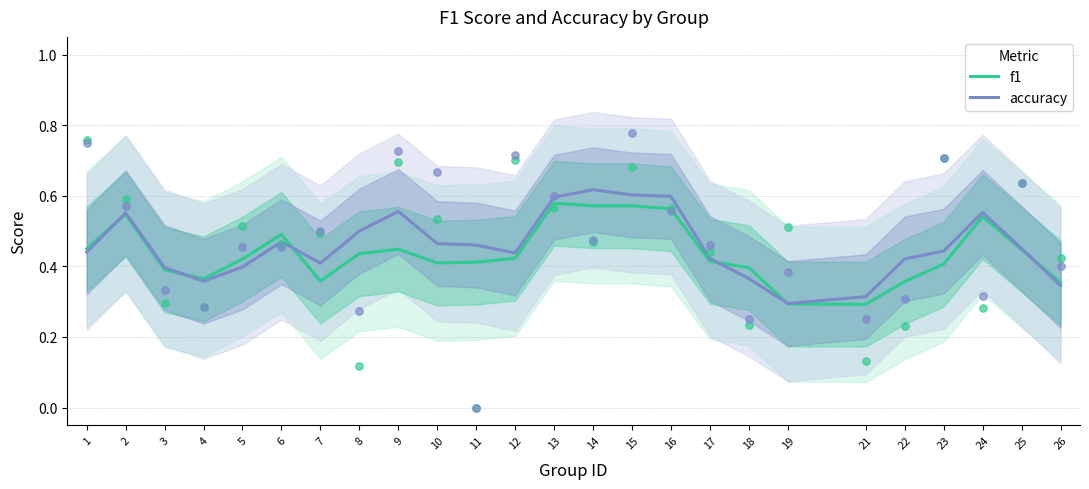

What are all the series names shown in the legend?

f1, accuracy